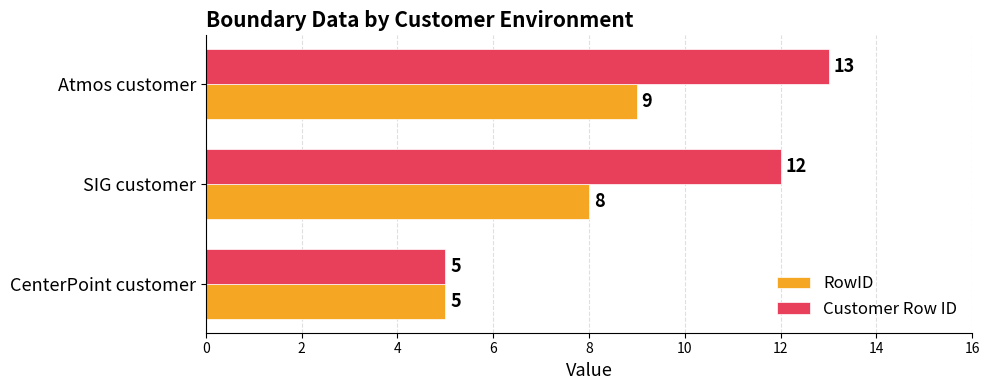

Rank the series by their maximum value, from highest to lowest.

Customer Row ID, RowID